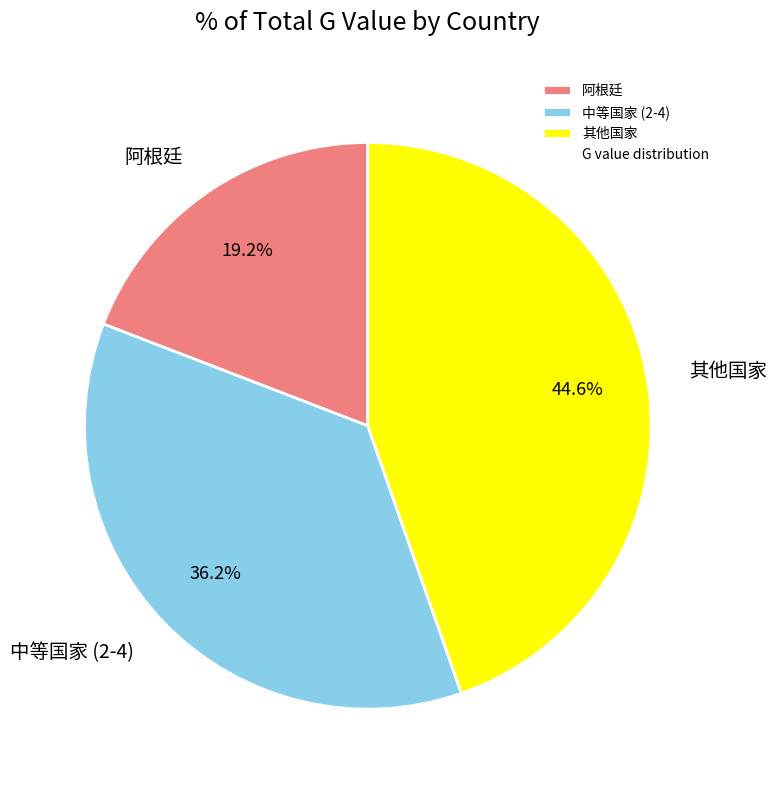

Rank the categories by value from highest to lowest.

其他国家, 中等国家 (2-4), 阿根廷